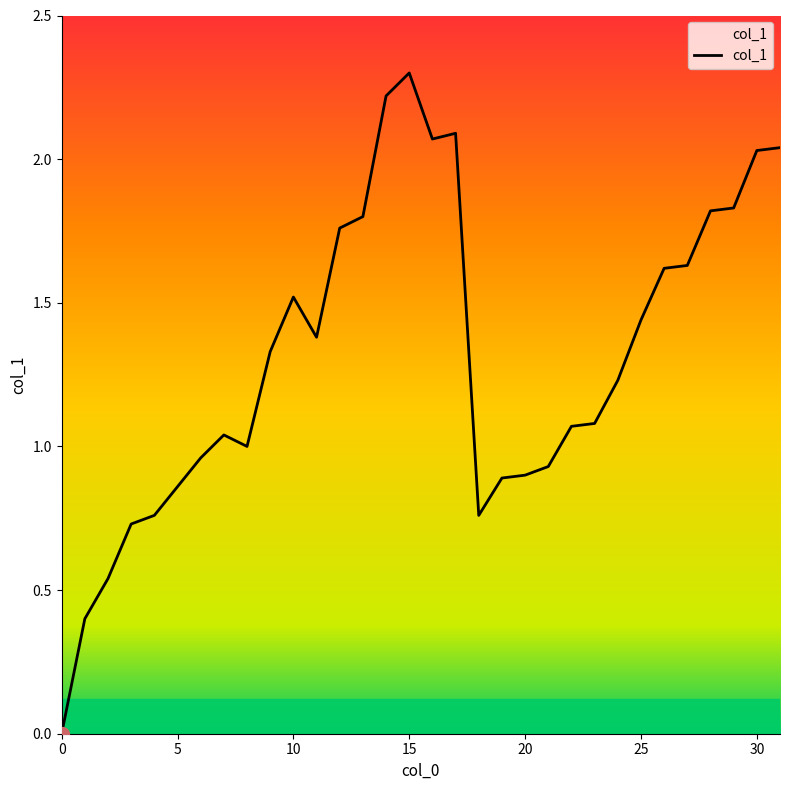

What is the difference between the maximum and minimum values?

2.3